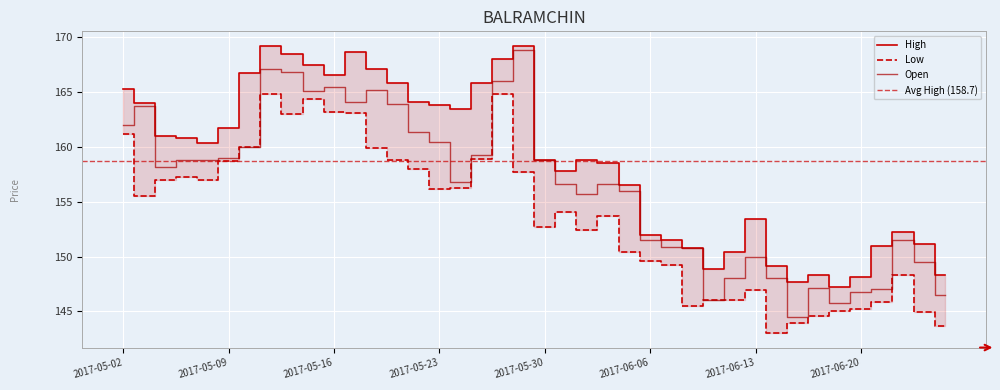

Reading right to left, list all the values displayed in this chart.

Open: 146.4	149.5	151.5	147.0	146.8	145.8	147.1	144.5	148.1	150.0	148.1	146.0	150.8	150.8	151.5	156.0	156.6	155.8	156.6	158.8	168.8	166.0	159.2	156.8	160.5	161.4	163.9	165.2	164.1	165.5	165.1	166.8	167.2	160.0	159.0	158.8	158.8	158.2	163.7	162.0
High: 148.3	151.1	152.2	151.0	148.2	147.2	148.3	147.7	149.2	153.4	150.4	148.8	150.8	151.5	152.0	156.5	158.5	158.8	157.8	158.8	169.2	168.0	165.8	163.5	163.8	164.2	165.8	167.1	168.7	166.6	167.5	168.5	169.2	166.8	161.8	160.4	160.8	161.0	164.0	165.3
Low: 143.7	144.9	148.3	145.8	145.2	145.1	144.6	143.9	143.0	146.9	146.0	146.0	145.5	149.2	149.6	150.4	153.7	152.4	154.1	152.7	157.7	164.8	158.9	156.3	156.2	158.0	158.8	159.9	163.1	163.2	164.3	163.0	164.8	160.0	158.8	157.0	157.2	157.0	155.6	161.2